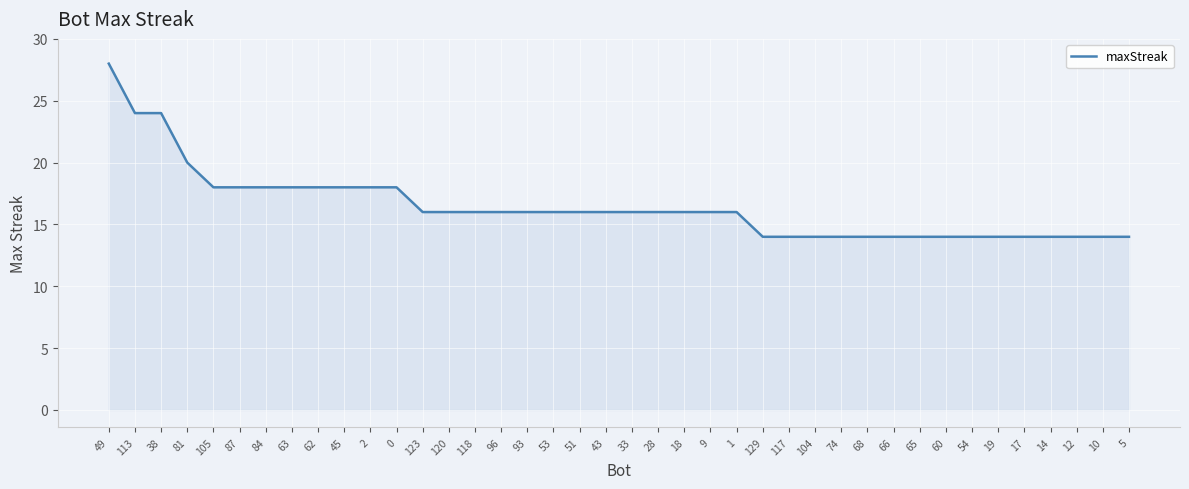

How many lines are shown in the chart?

1